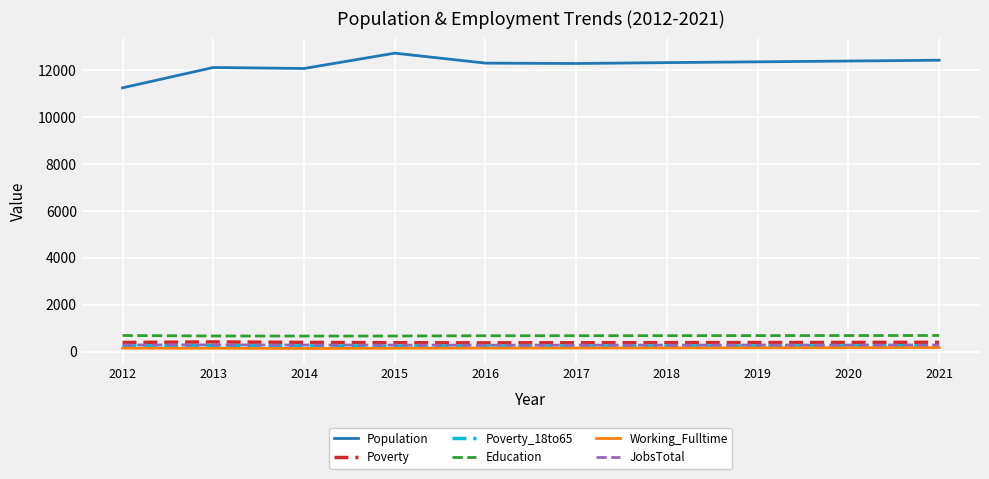

What is the maximum value for Population?

12734